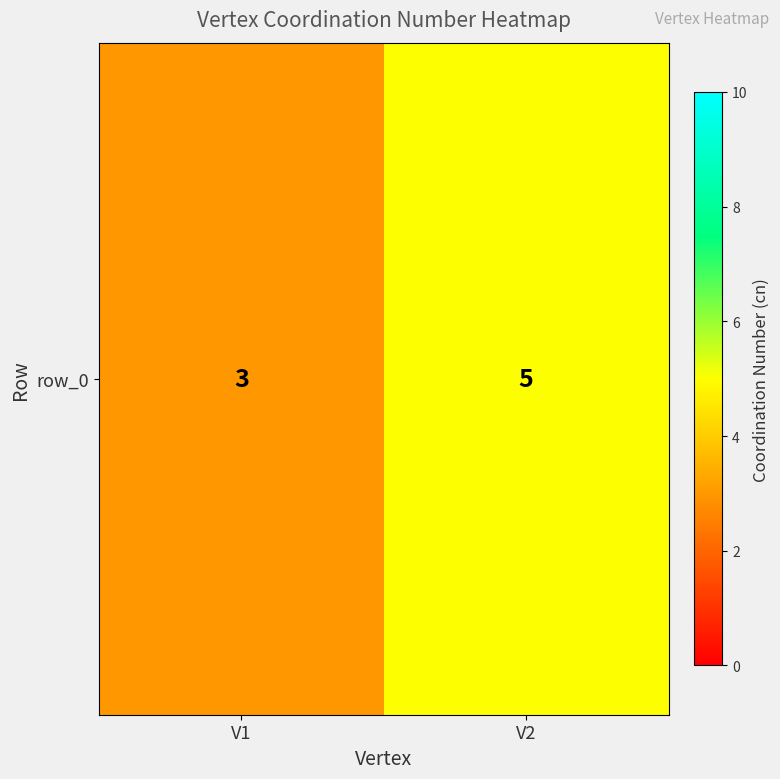

What is the difference between the values at V1 and V2?

2